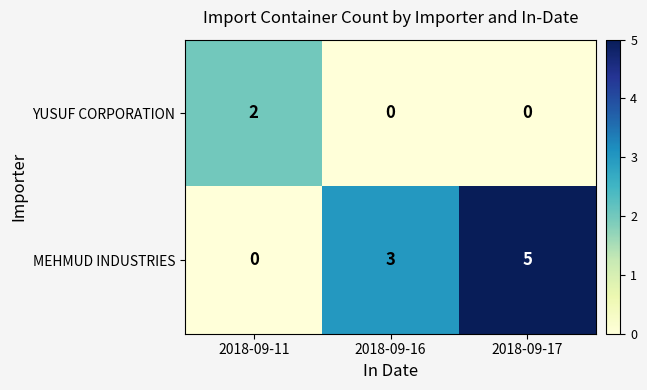

List the series in order of their peak value, highest first.

MEHMUD INDUSTRIES, YUSUF CORPORATION